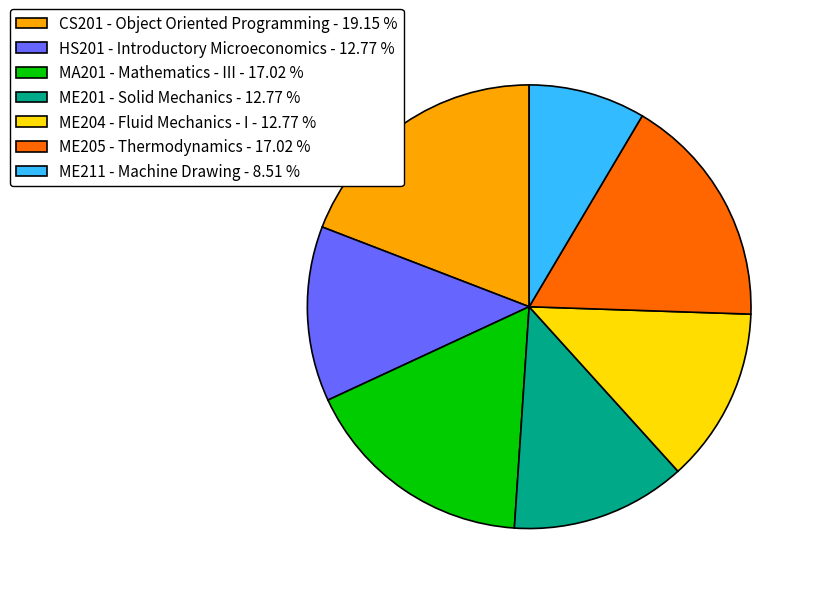

Is the sum of MA201 - Mathematics - III - 17.02 % and CS201 - Object Oriented Programming - 19.15 % greater than half?

No